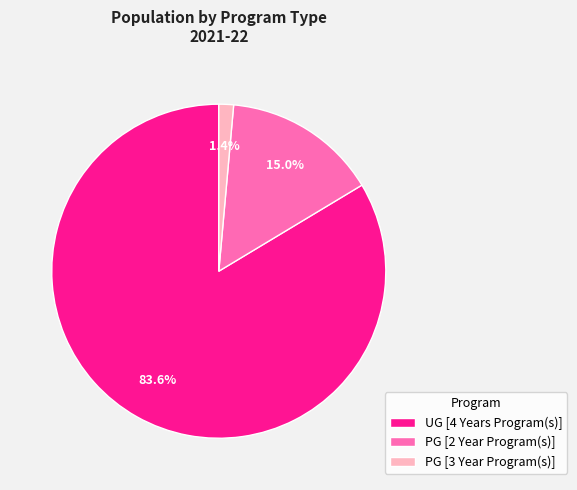

What is the smallest slice in the pie chart?

PG [3 Year Program(s)]